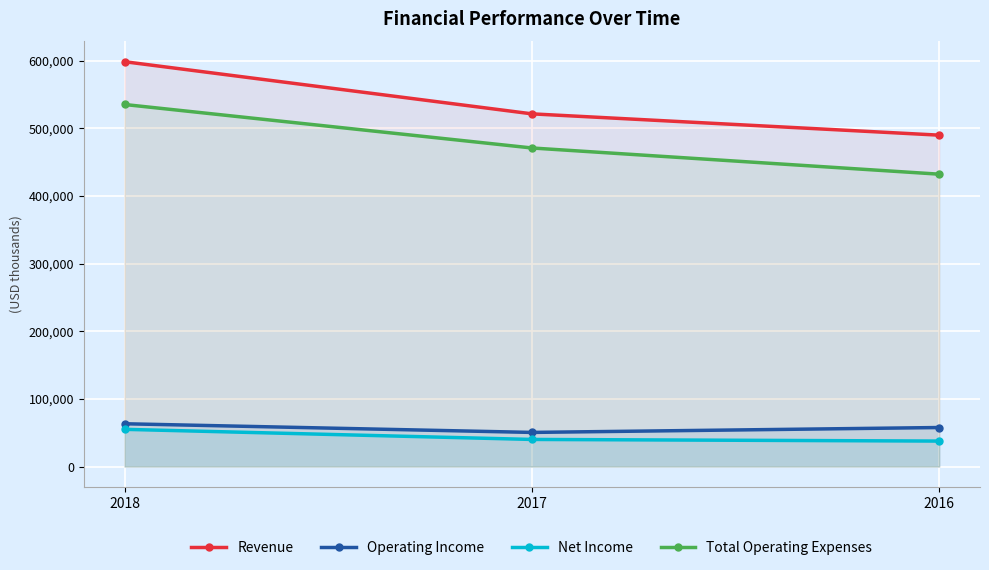

What is the value of the Operating Income point at the 1st from the left?

63238